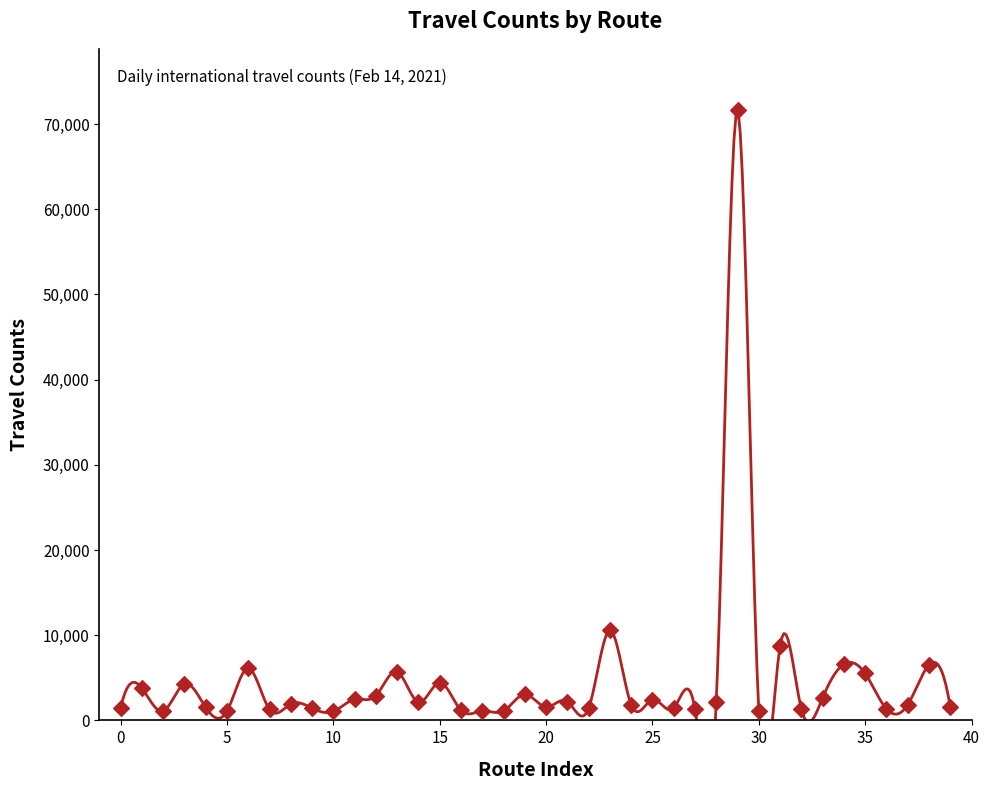

Which has a higher value, 26 or 33?

33